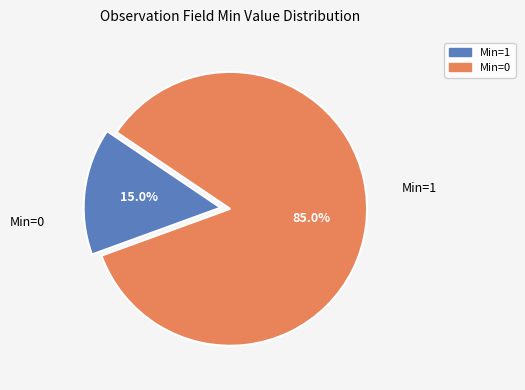

Does any single category account for the majority?

Yes